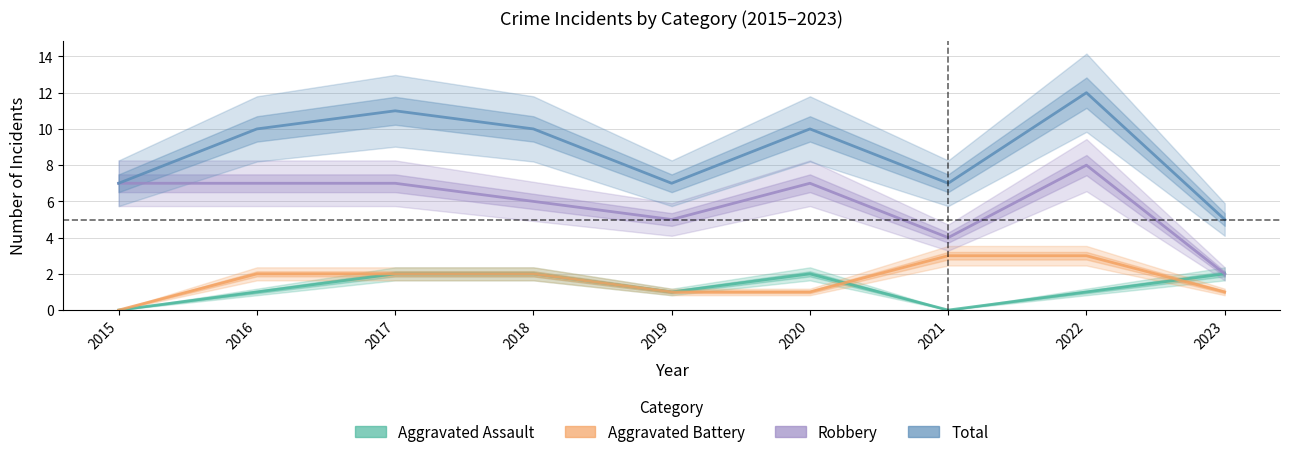

True or false: Robbery and Aggravated Battery intersect in this chart.

False